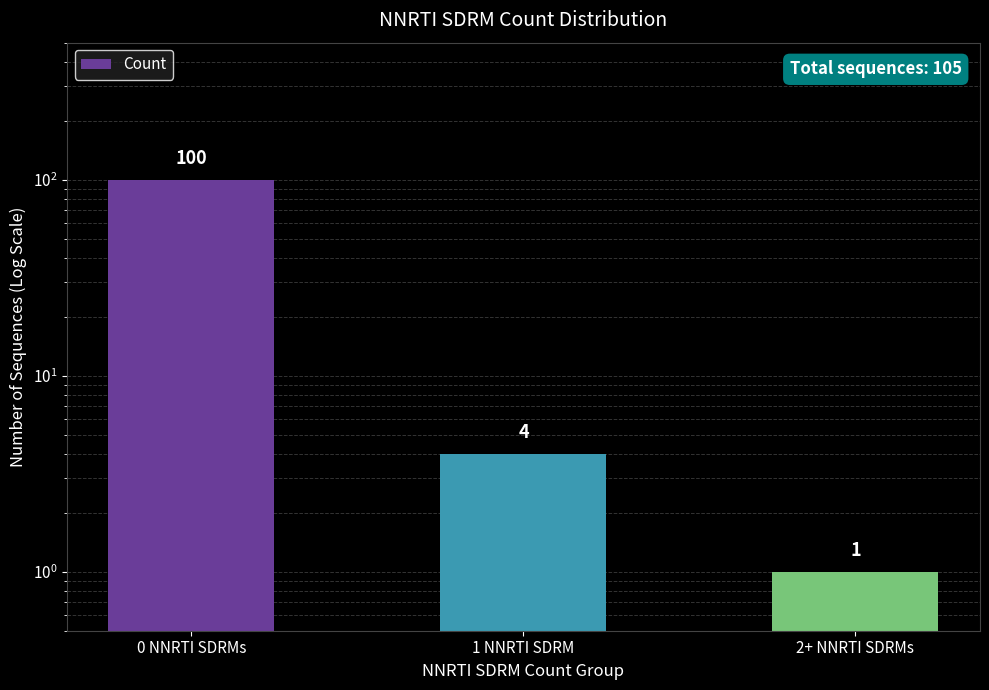

How many values are below 4?

1